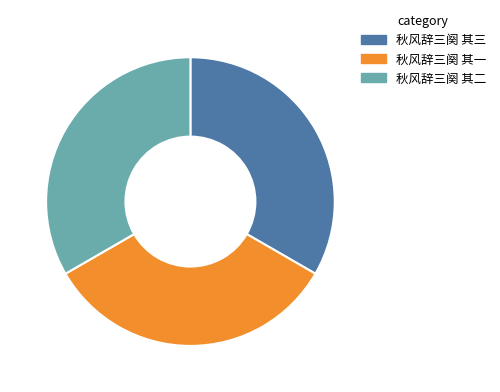

Does 秋风辞三阕 其三 represent more than half of the total?

No